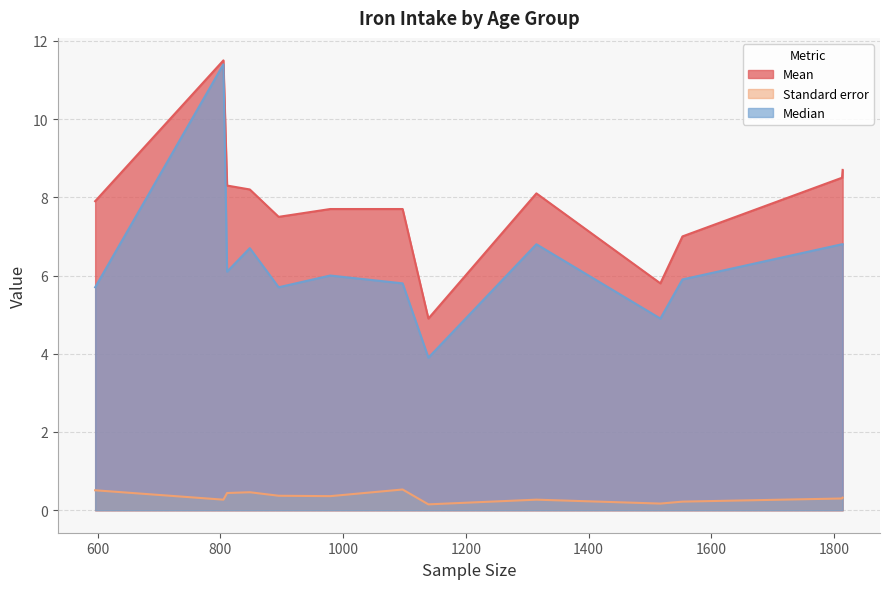

The value of Mean at 60–69 years is 7.7. True or false?

True